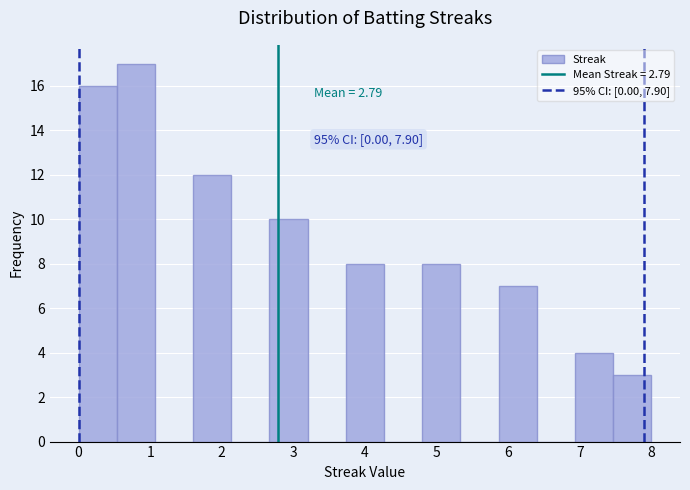

Which range on the x-axis has the tallest bar?

0.5 to 1.1